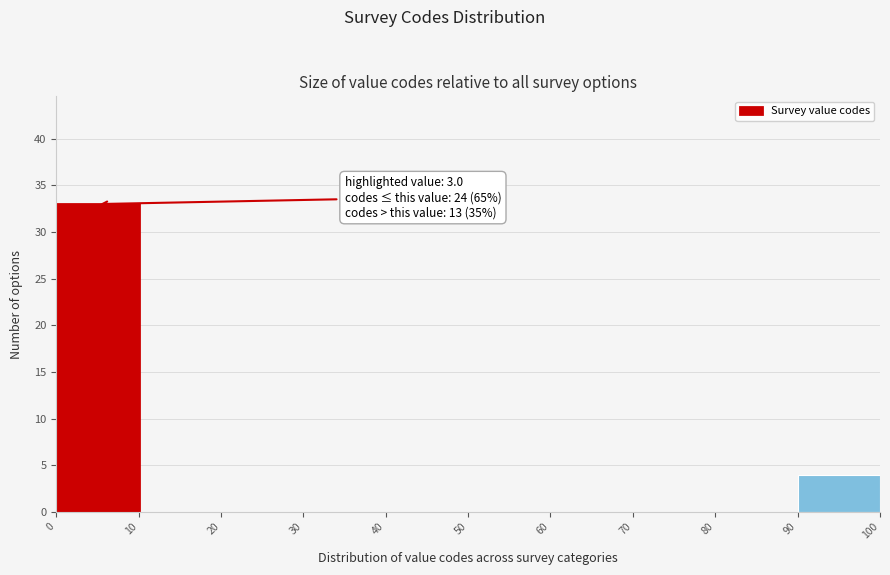

Over which range of the x-axis is the bar tallest?

0 to 10